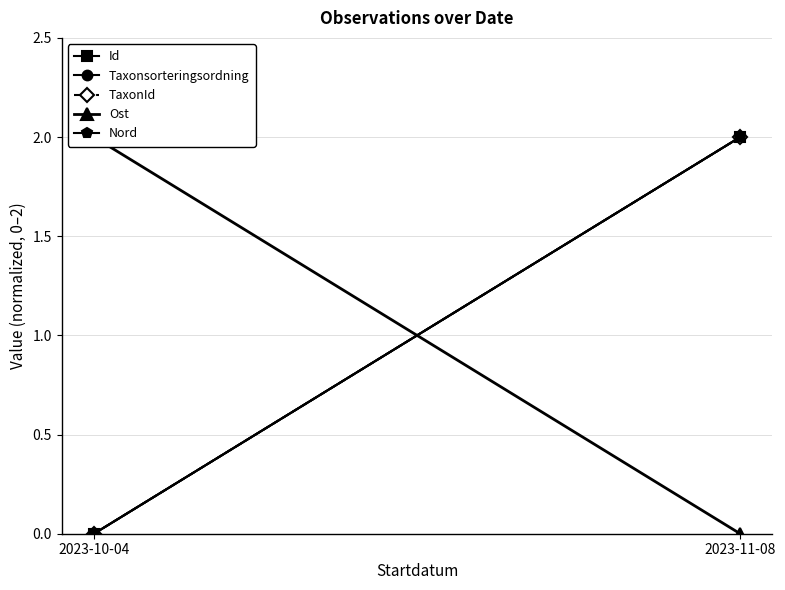

What is the sum of the Taxonsorteringsordning values at 2023-10-04 and 2023-11-08?

2